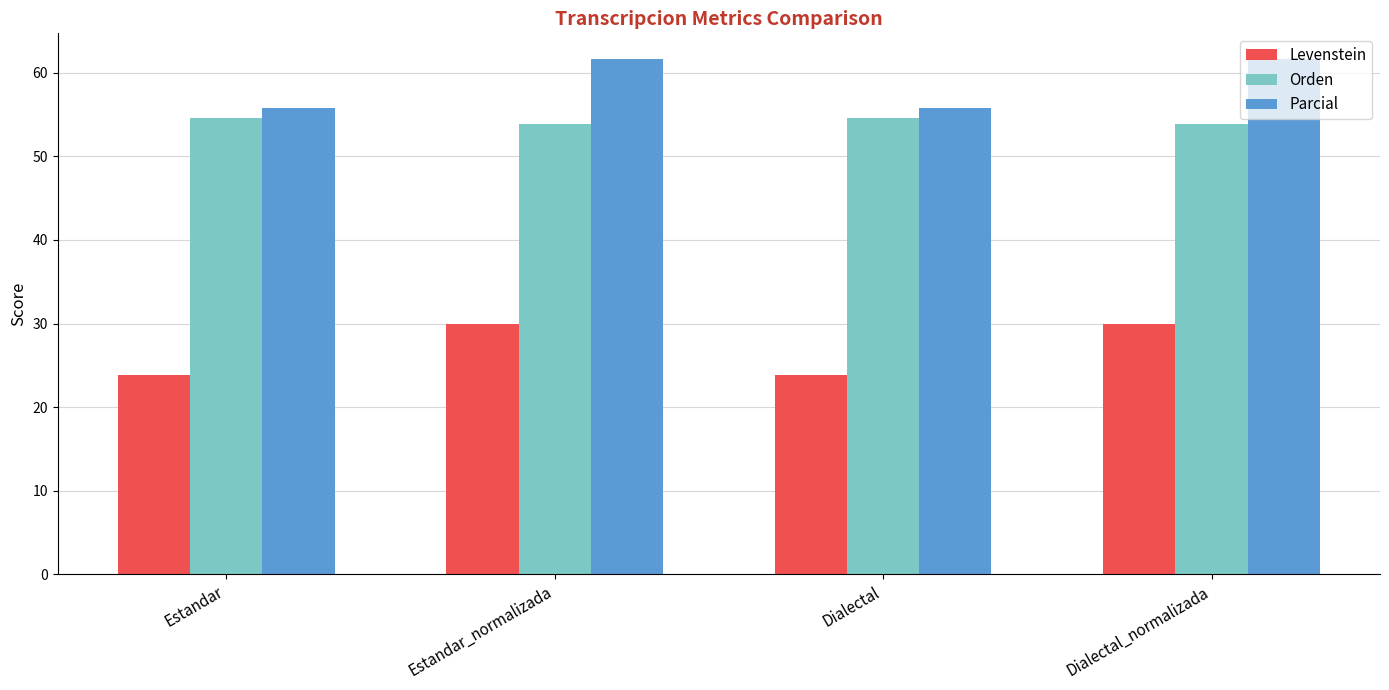

What position from the left is Estandar?

1